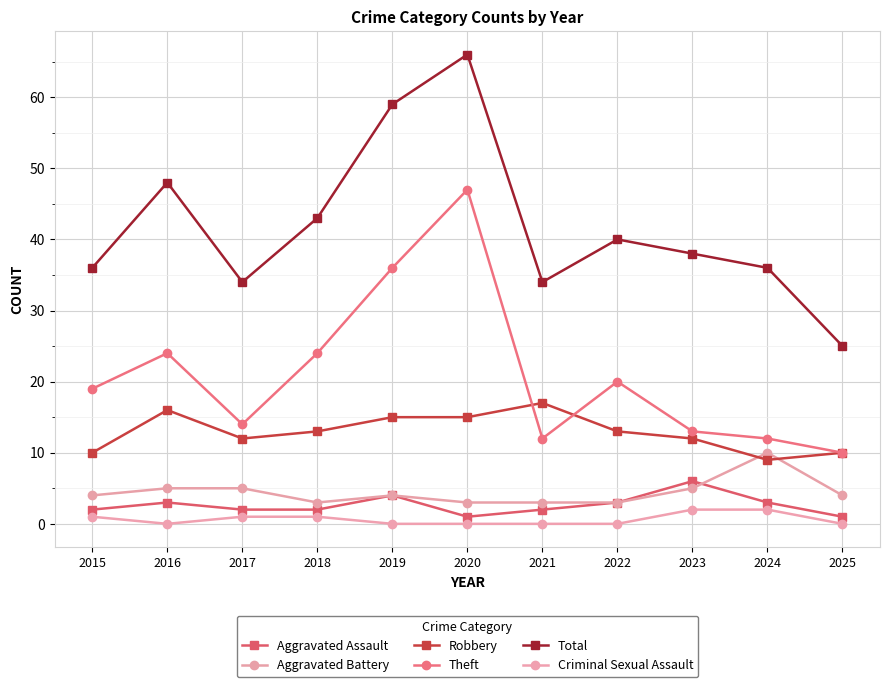

Rank the series at 2020 from highest to lowest value.

Total, Theft, Robbery, Aggravated Battery, Aggravated Assault, Criminal Sexual Assault